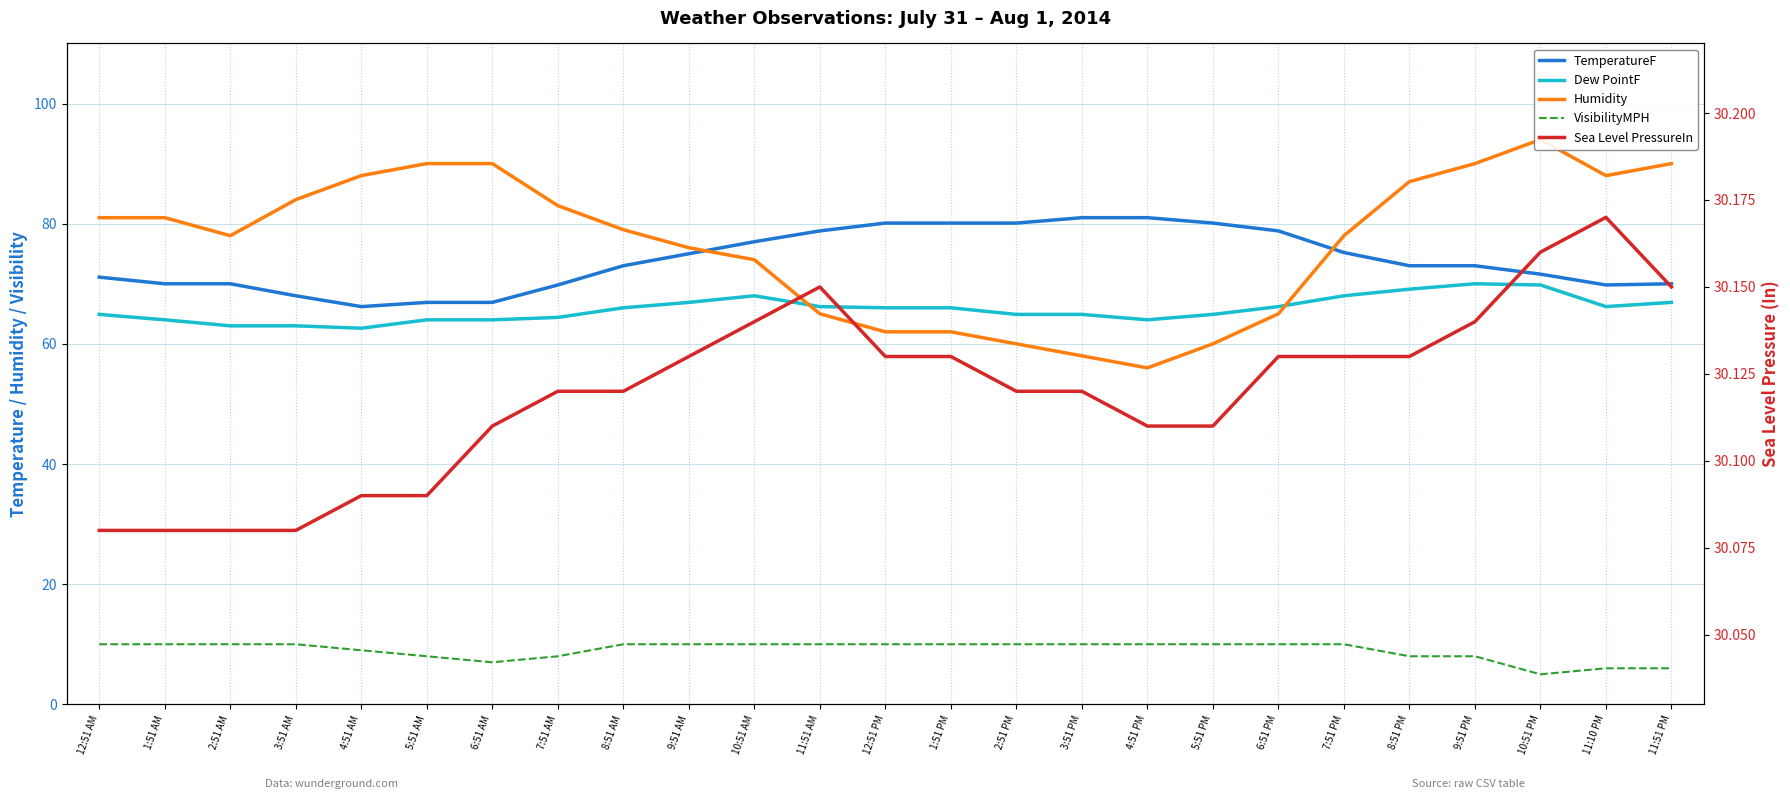

At which label does Dew PointF first exceed 66?

9:51 AM